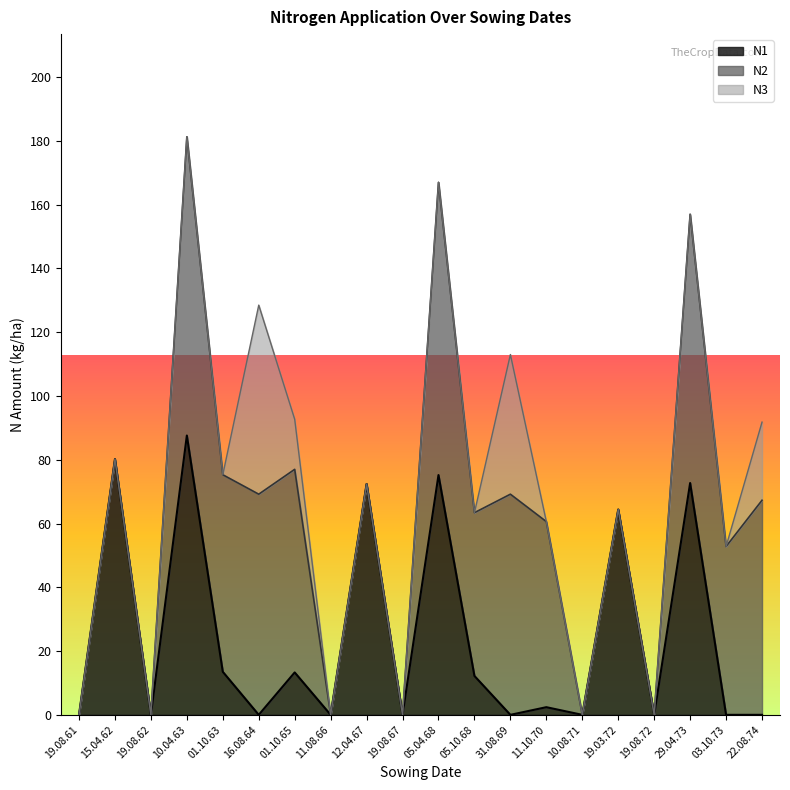

Reading left to right, extract all data points from this chart.

N1: 0.0	80.2	0.0	87.6	13.5	0.0	13.3	0.0	72.4	0.0	75.2	12.2	0.0	2.4	0.0	64.4	0.0	72.7	0.0	0.0
N2: 0.0	0.0	0.0	93.7	61.8	69.2	63.7	0.0	0.0	0.0	91.8	51.2	69.2	58.2	0.0	0.0	0.0	84.3	52.8	67.3
N3: 0.0	0.0	0.0	0.0	0.0	59.3	15.7	0.0	0.0	0.0	0.0	0.0	43.8	0.0	0.0	0.0	0.0	0.0	0.0	24.5